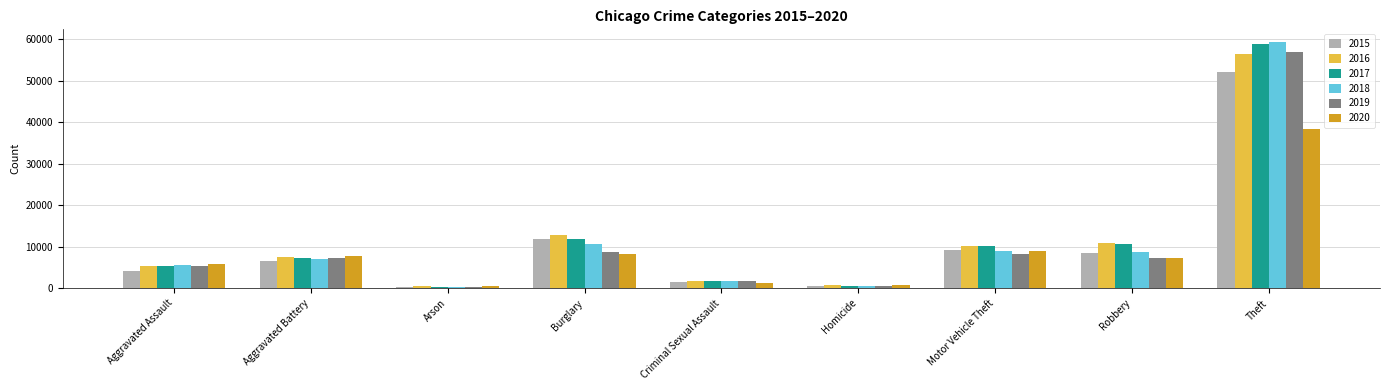

At which category is the sum across all series the highest?

Theft